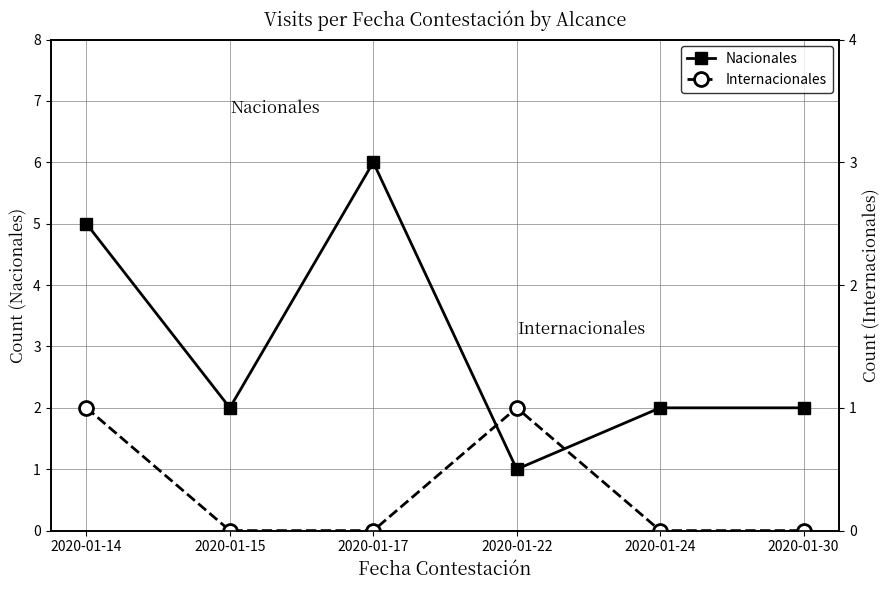

At which label is Internacionales closest to 0?

2020-01-15